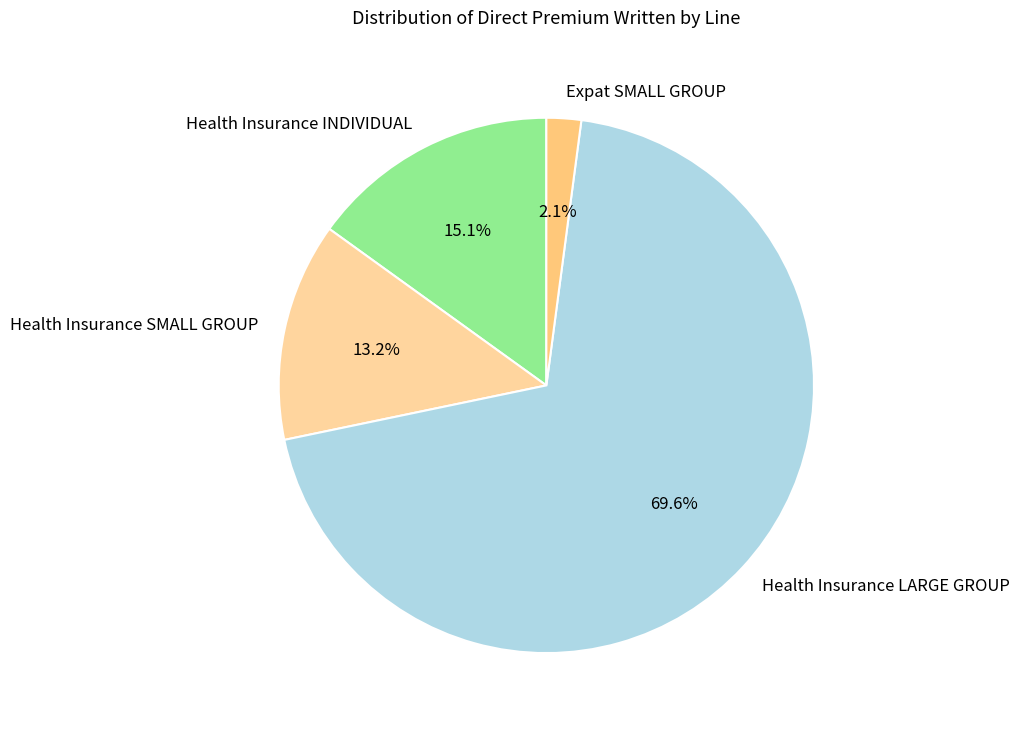

How much of the chart is everything except Health Insurance INDIVIDUAL?

84.9%